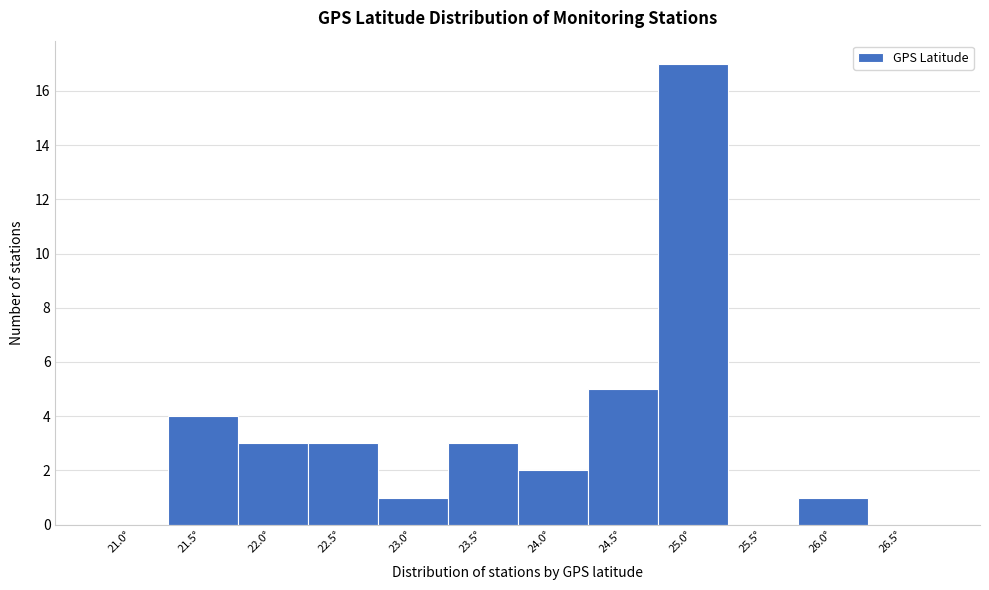

Reading right to left, transcribe all the data shown in this chart.

26.5°=0	26.0°=1	25.5°=0	25.0°=17	24.5°=5	24.0°=2	23.5°=3	23.0°=1	22.5°=3	22.0°=3	21.5°=4	21.0°=0